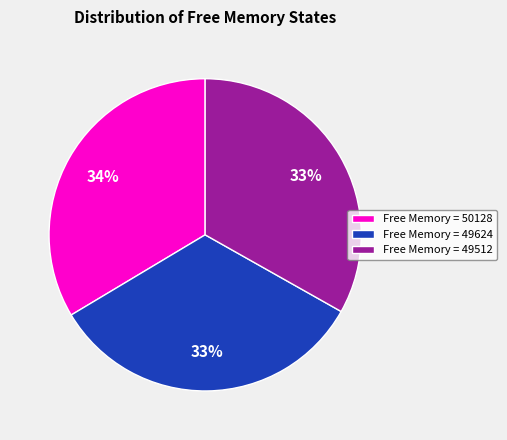

What percentage is the Free Memory = 49512 slice, to the nearest percent?

33%